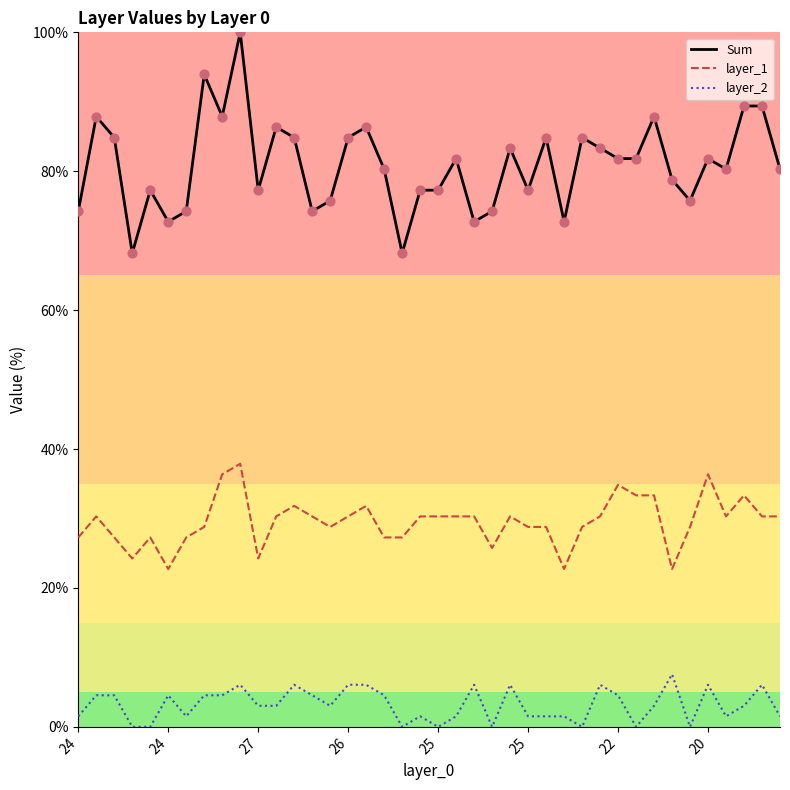

Which series has the widest spread of values?

Sum